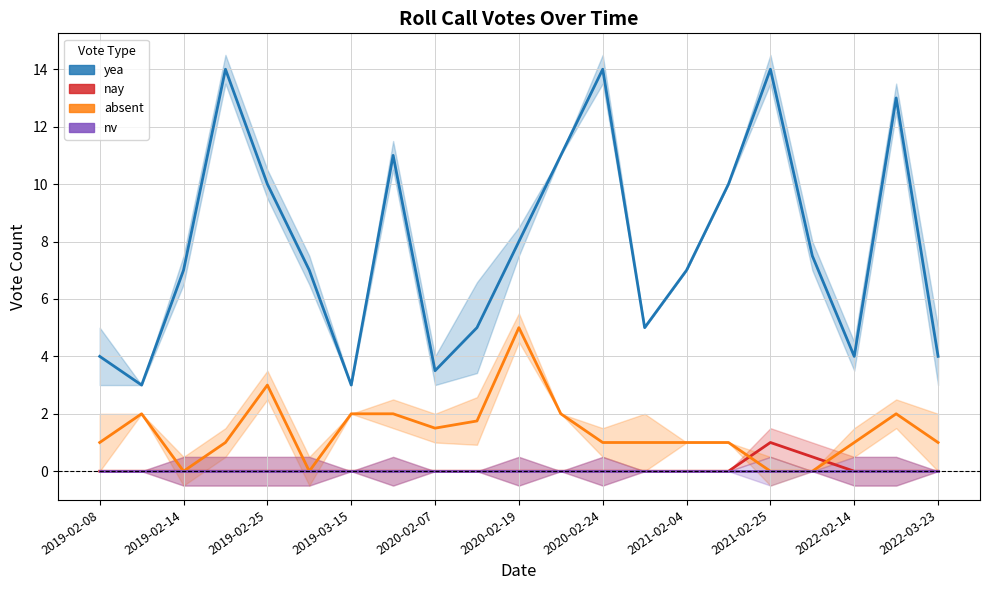

Which label corresponds to the smallest value in the chart?

2019-02-08